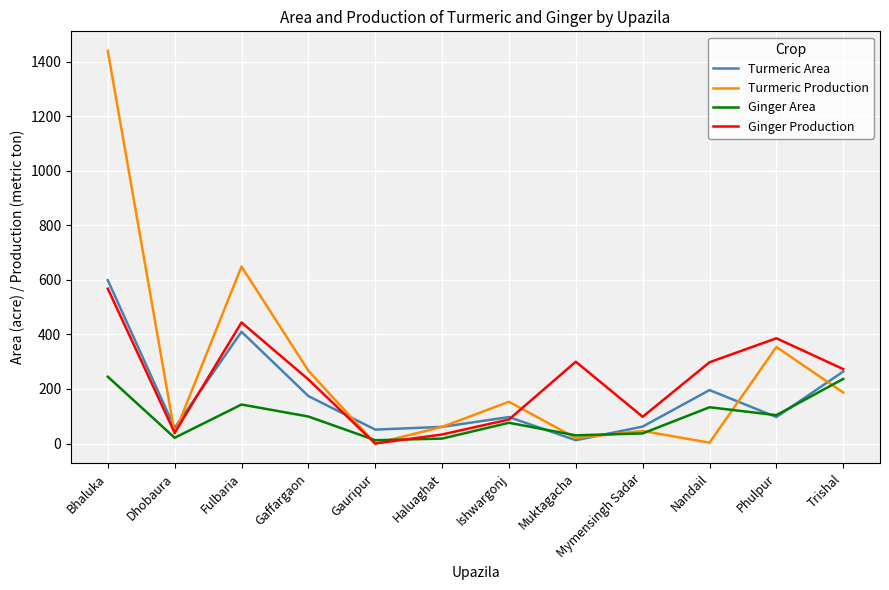

List the series in order of their overall mean, highest first.

Turmeric Production, Ginger Production, Turmeric Area, Ginger Area